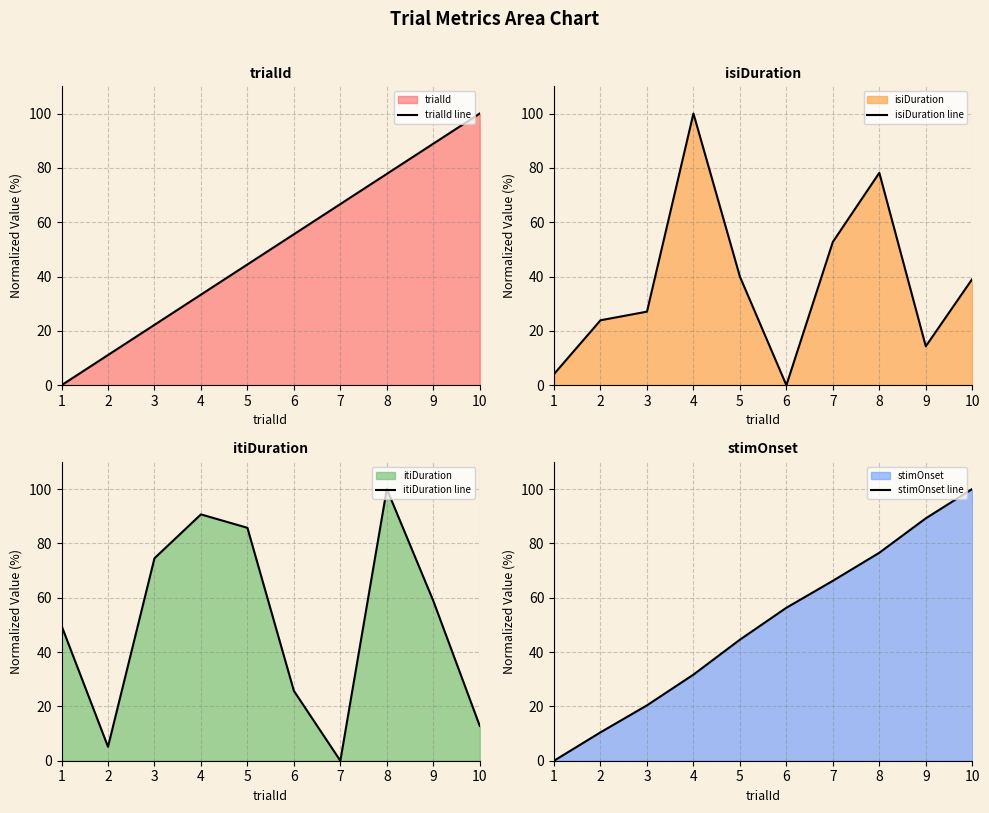

What is the difference between the second highest and second lowest values in the stimOnset line series?

78.8